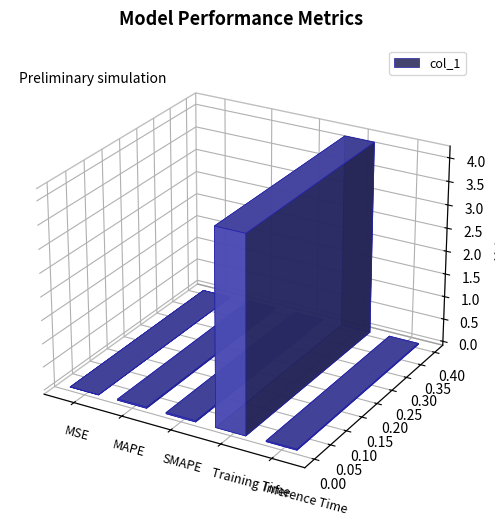

List the labels in order of value, smallest first.

MSE, Inference Time, MAPE, SMAPE, Training Time